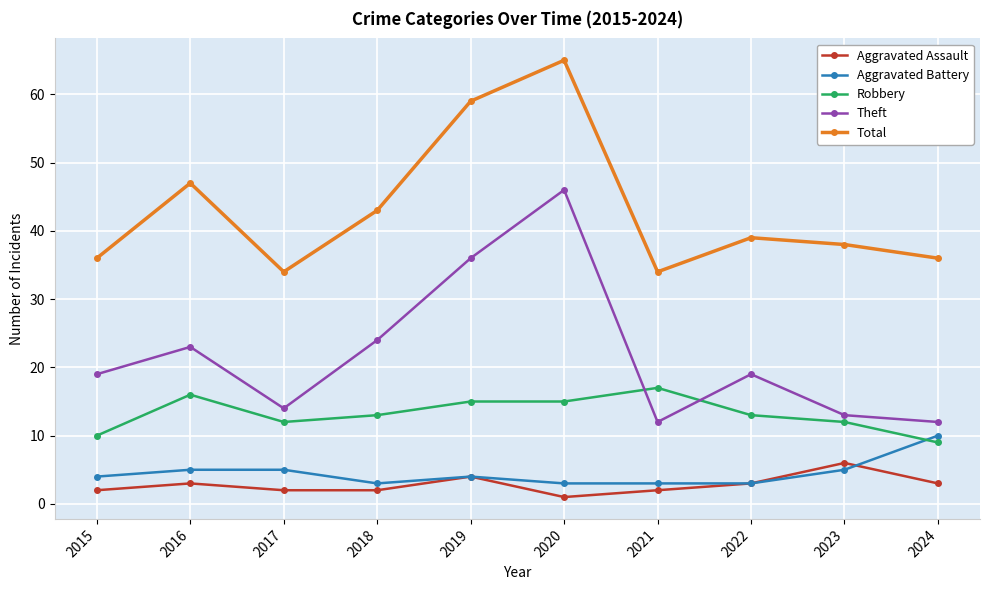

Which series has the largest total across all categories?

Total